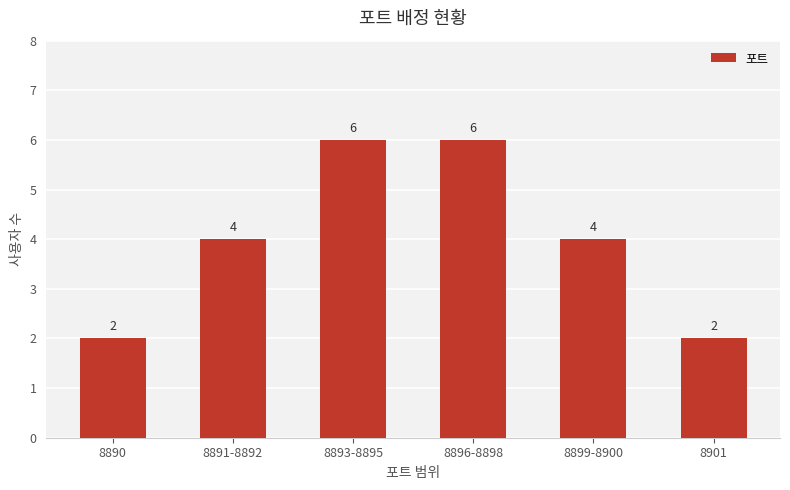

What is the sum of all values?

24